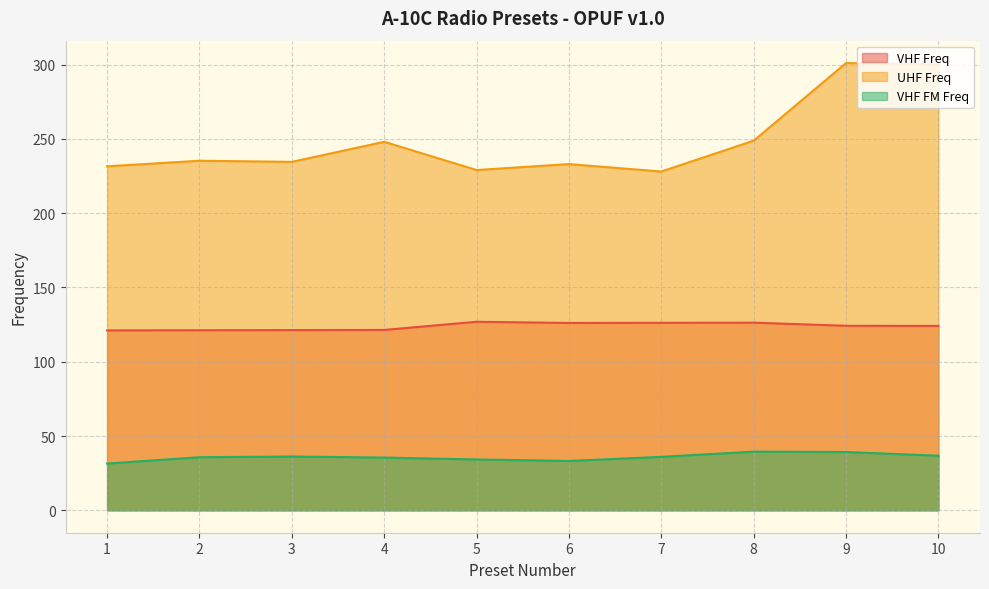

How many data points does each series have?

10